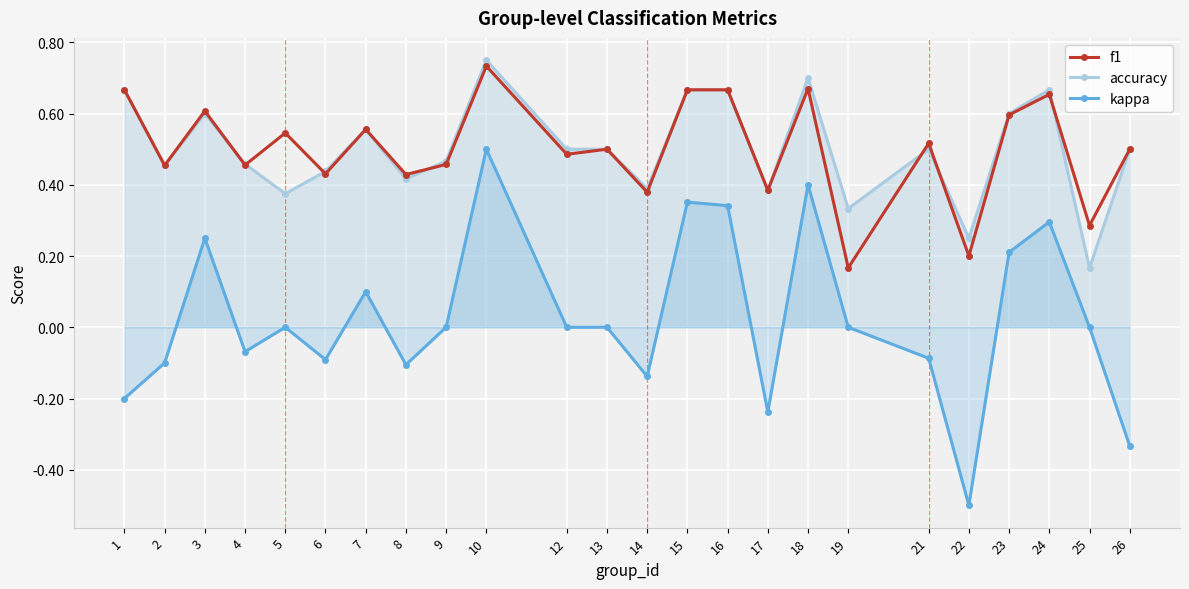

Where is the first local minimum for kappa?

4